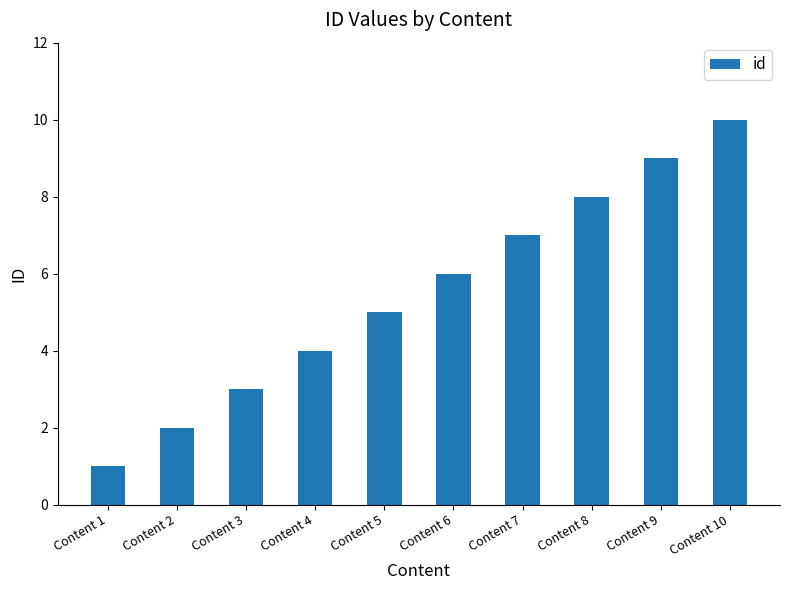

Read the value at Content 3.

3